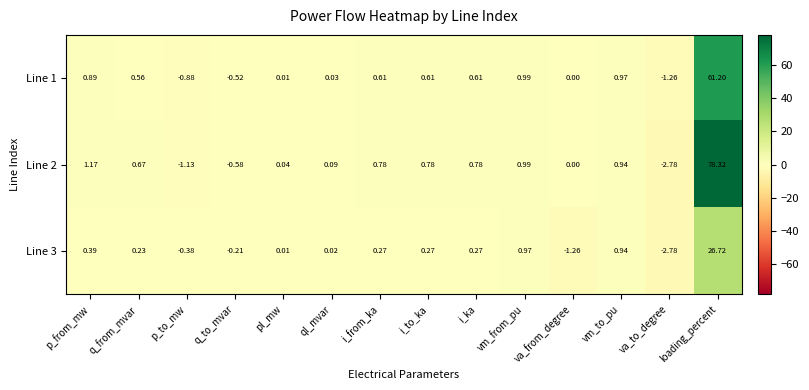

At which category does the chart reach its peak across all series?

loading_percent